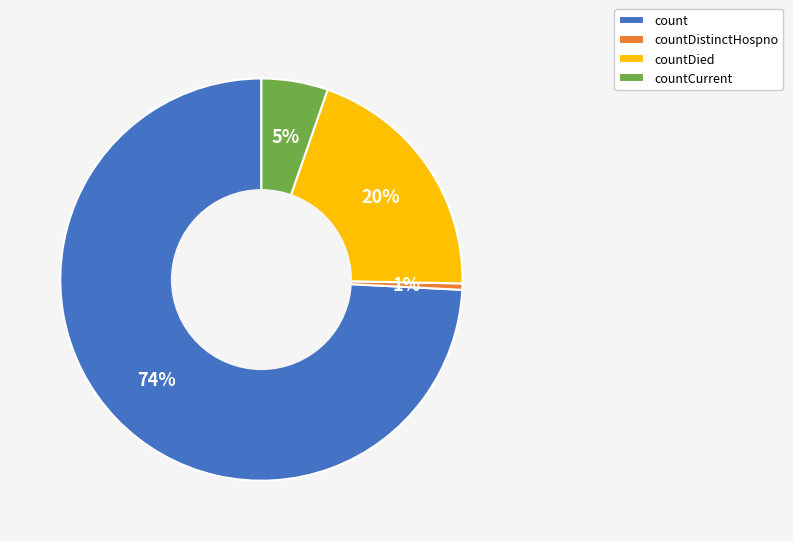

Does count represent more than half of the total?

Yes